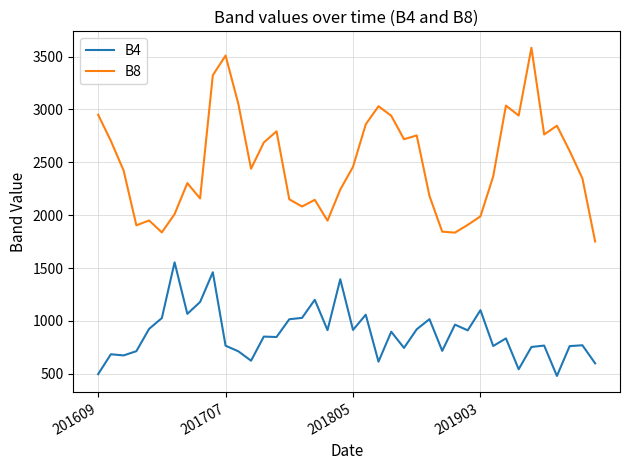

Which series has the widest spread of values?

B8